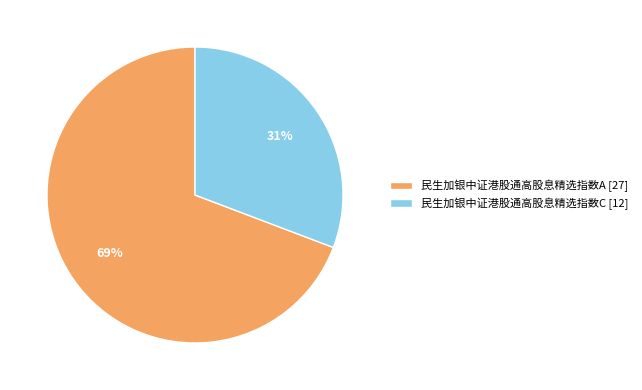

Is there a majority slice in this chart?

Yes